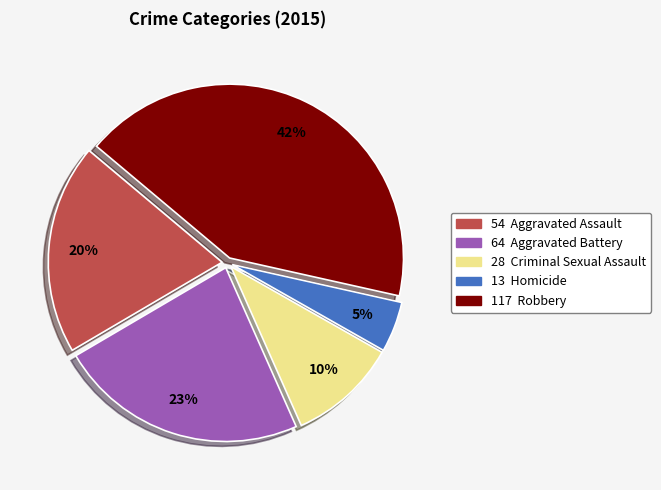

To the nearest percent, what is the average slice percentage?

20%